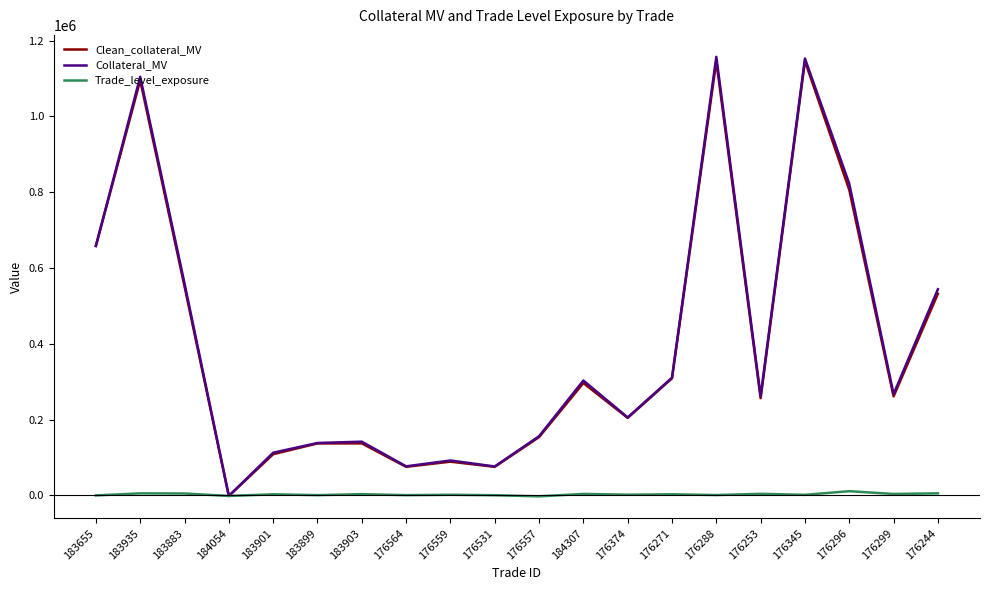

At which label does Collateral_MV first exceed 267004?

183655